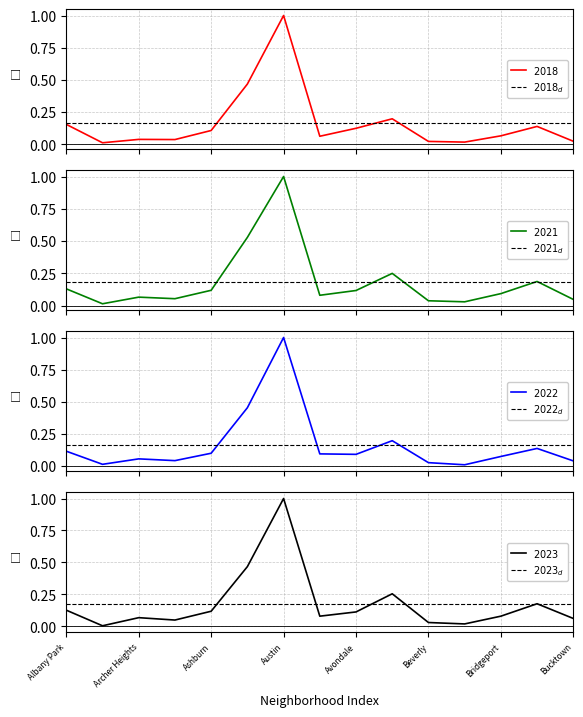

At which label is 2023 closest to 0?

Andersonville